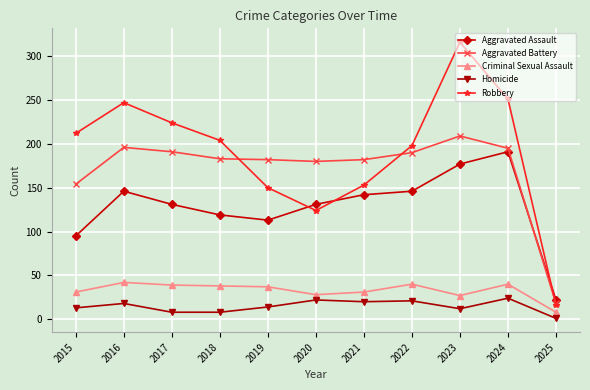

How many values in the Homicide series are below 14?

5